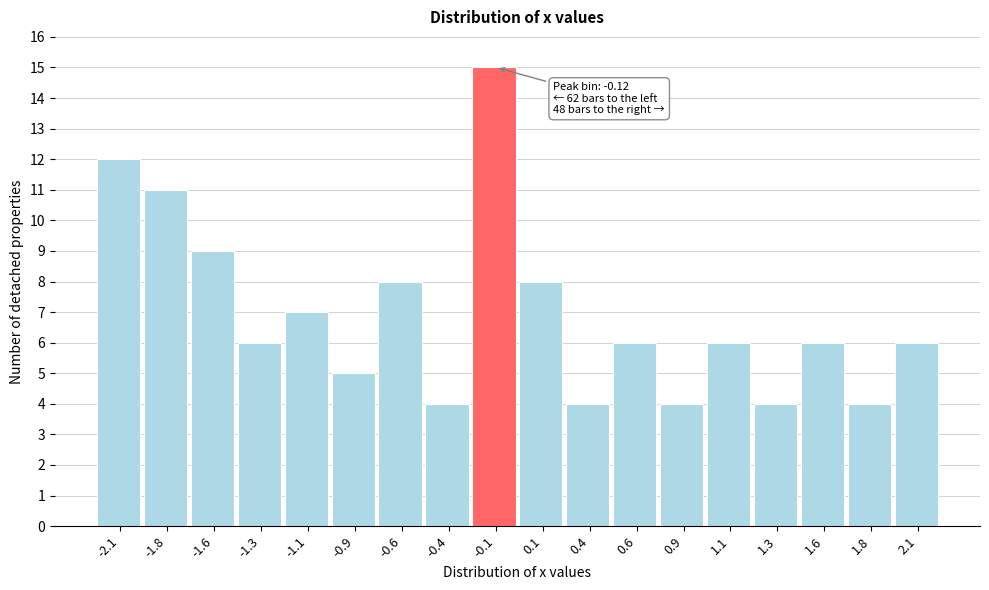

Over which range of the x-axis is the bar tallest?

-0.25 to 0.00